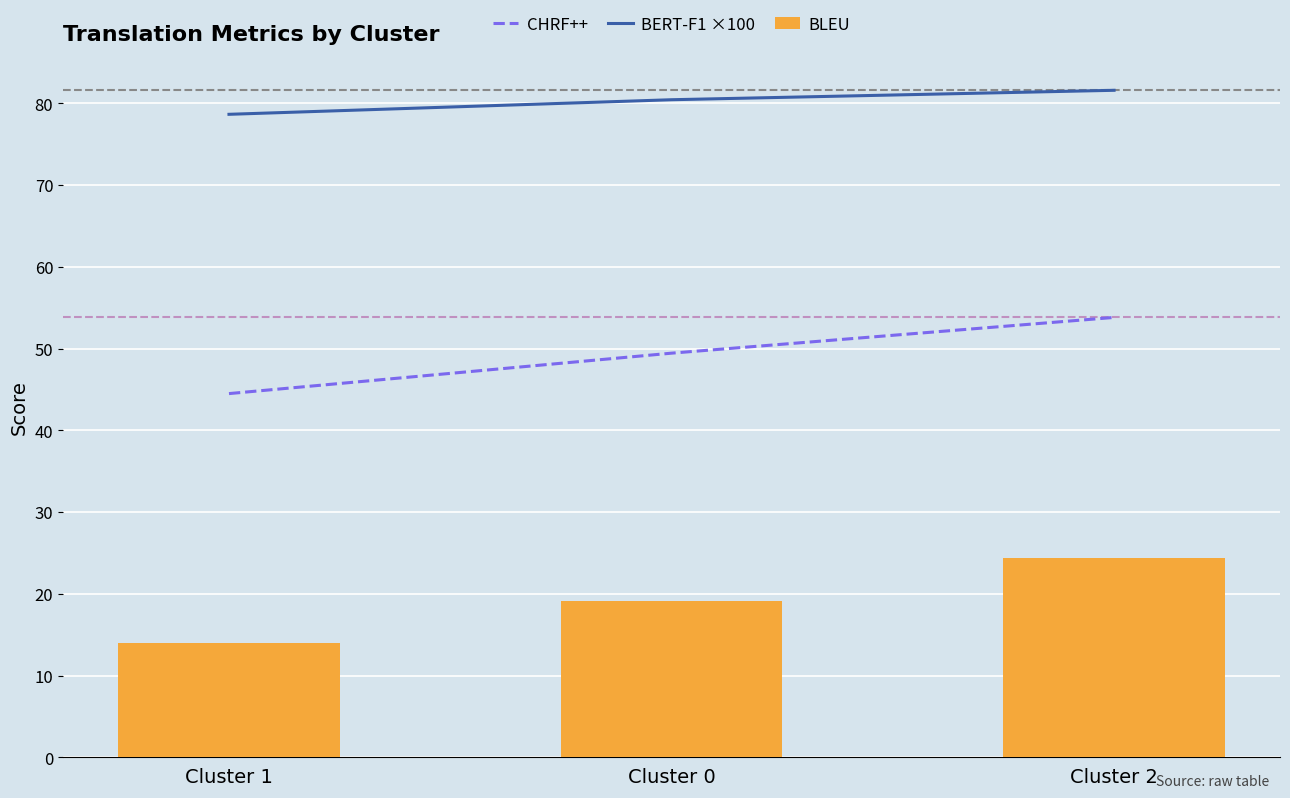

How many groups of bars are there?

3